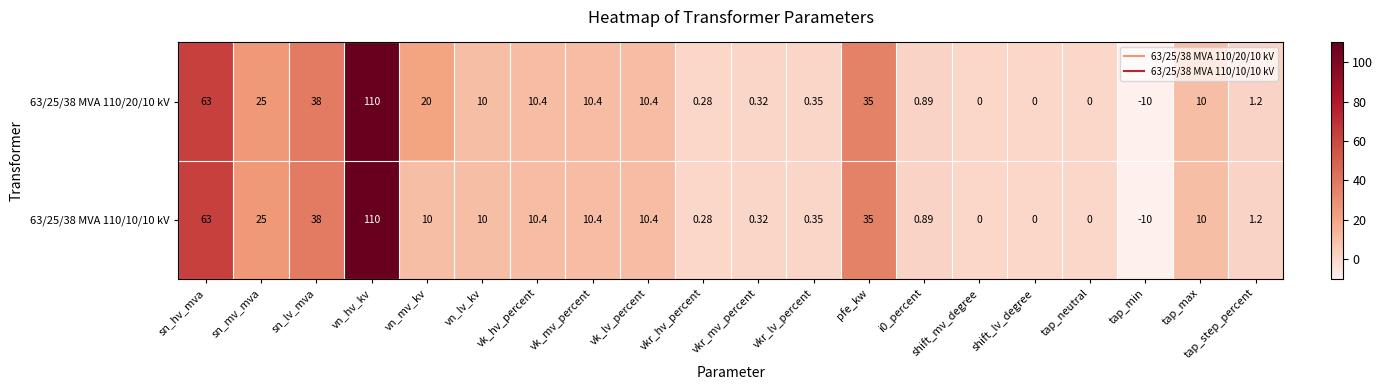

Which series has the largest total across all categories?

63/25/38 MVA 110/20/10 kV